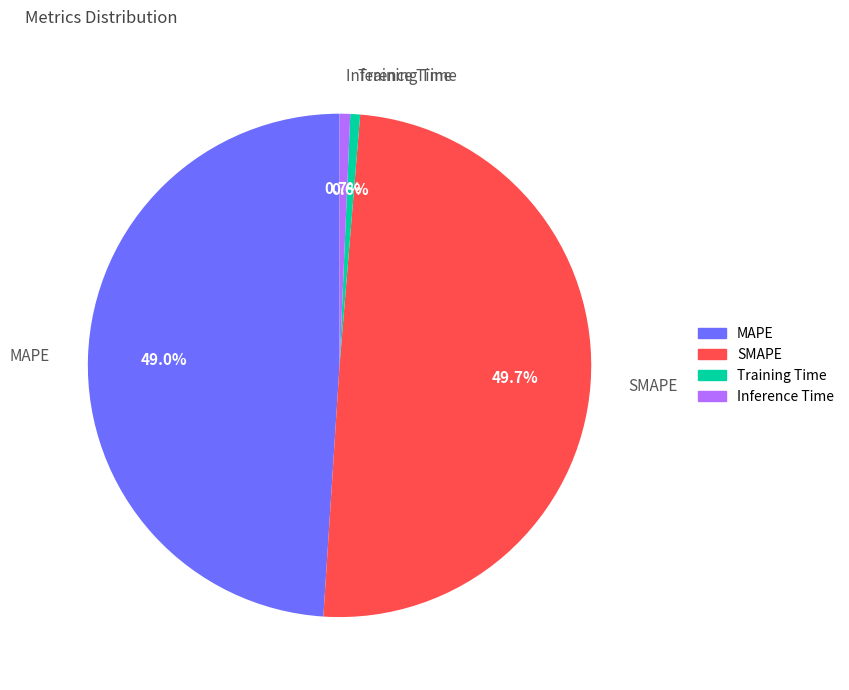

To the nearest percent, what portion does Training Time represent?

1%